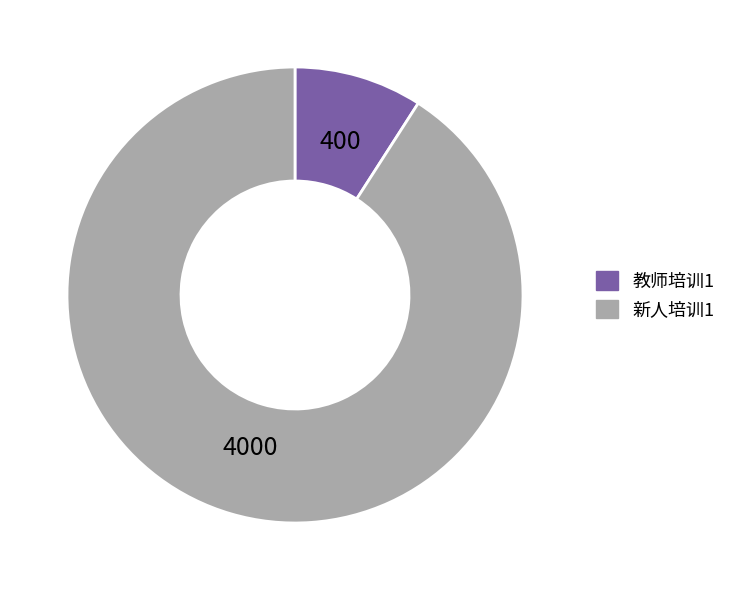

Rank the categories by value from lowest to highest.

教师培训1, 新人培训1